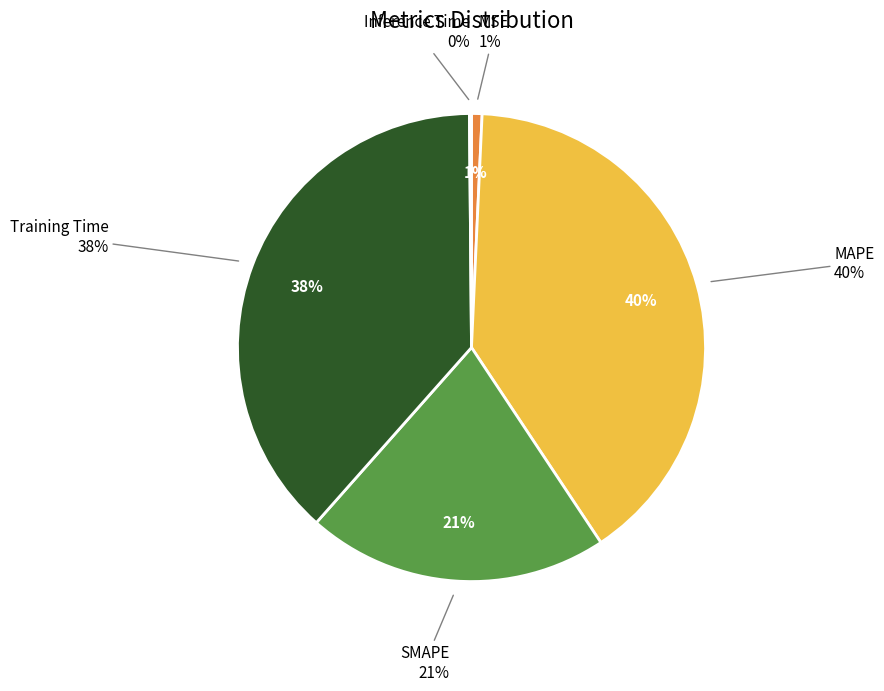

What percentage is NOT represented by MSE?

99.3%